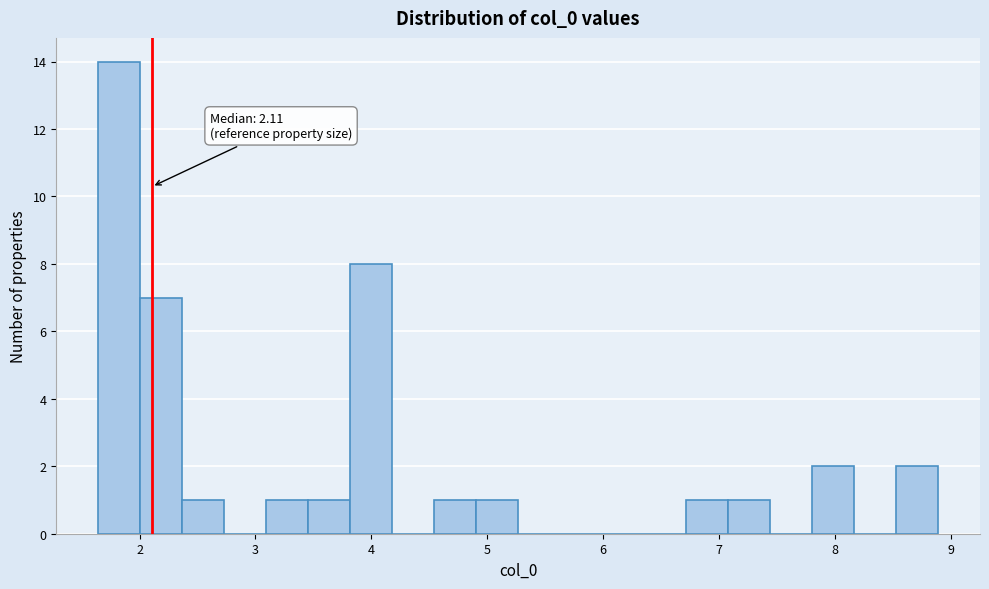

Read against the x-axis, roughly where is the centre of the tallest bar?

1.8